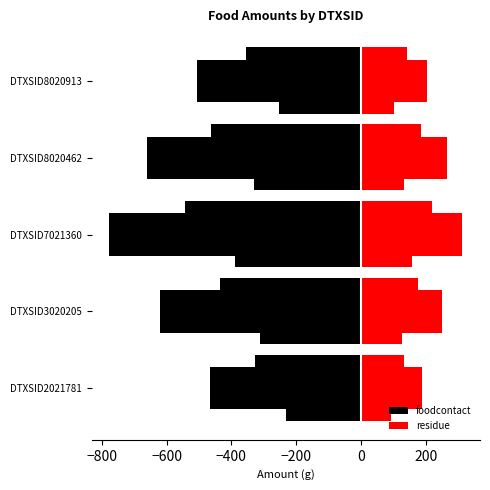

Does the chart contain stacked bars?

No